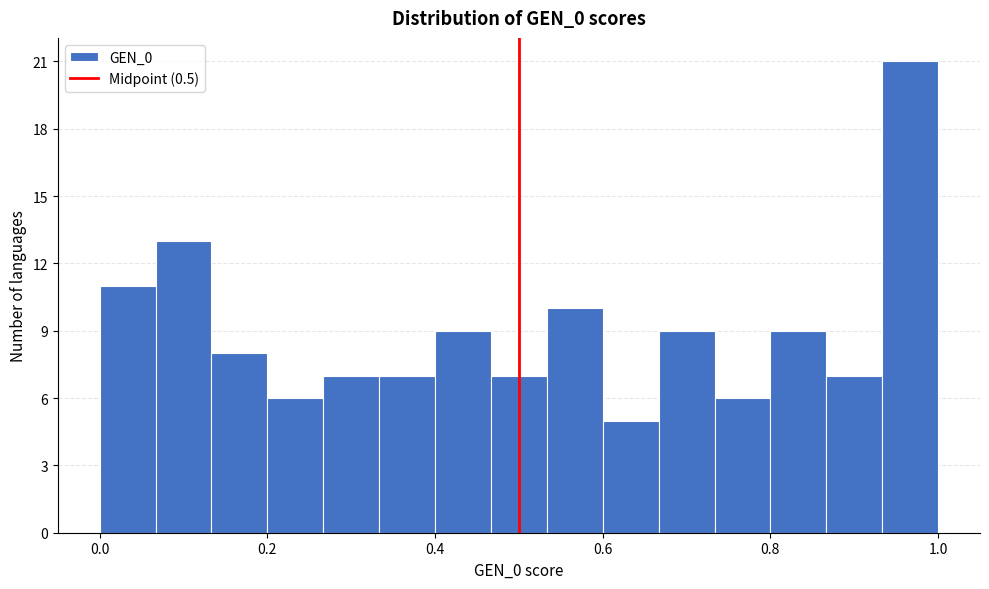

Read against the x-axis, roughly where is the centre of the tallest bar?

0.96